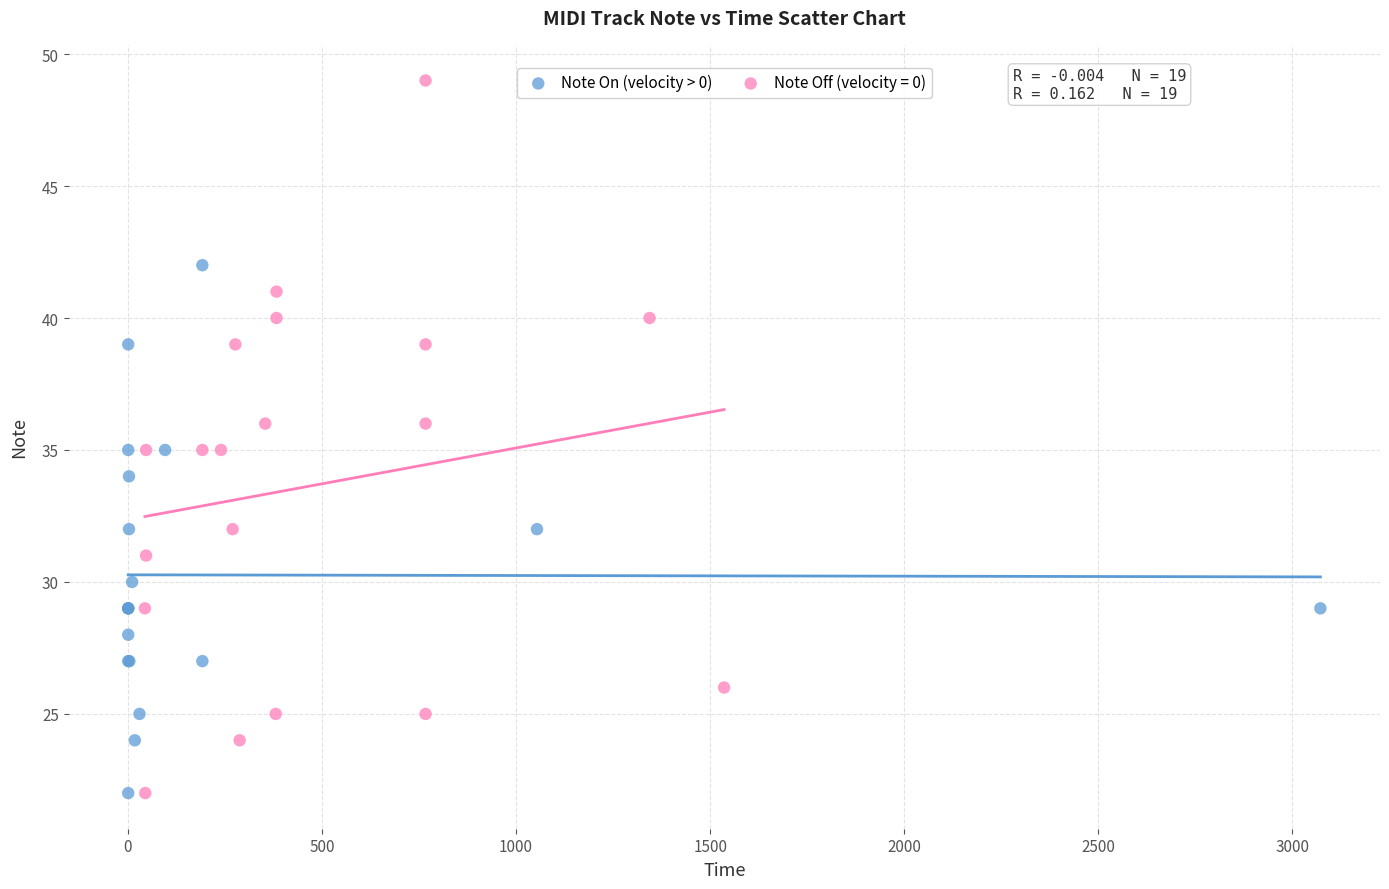

Which series has the widest spread of Y values?

Note Off (velocity = 0)